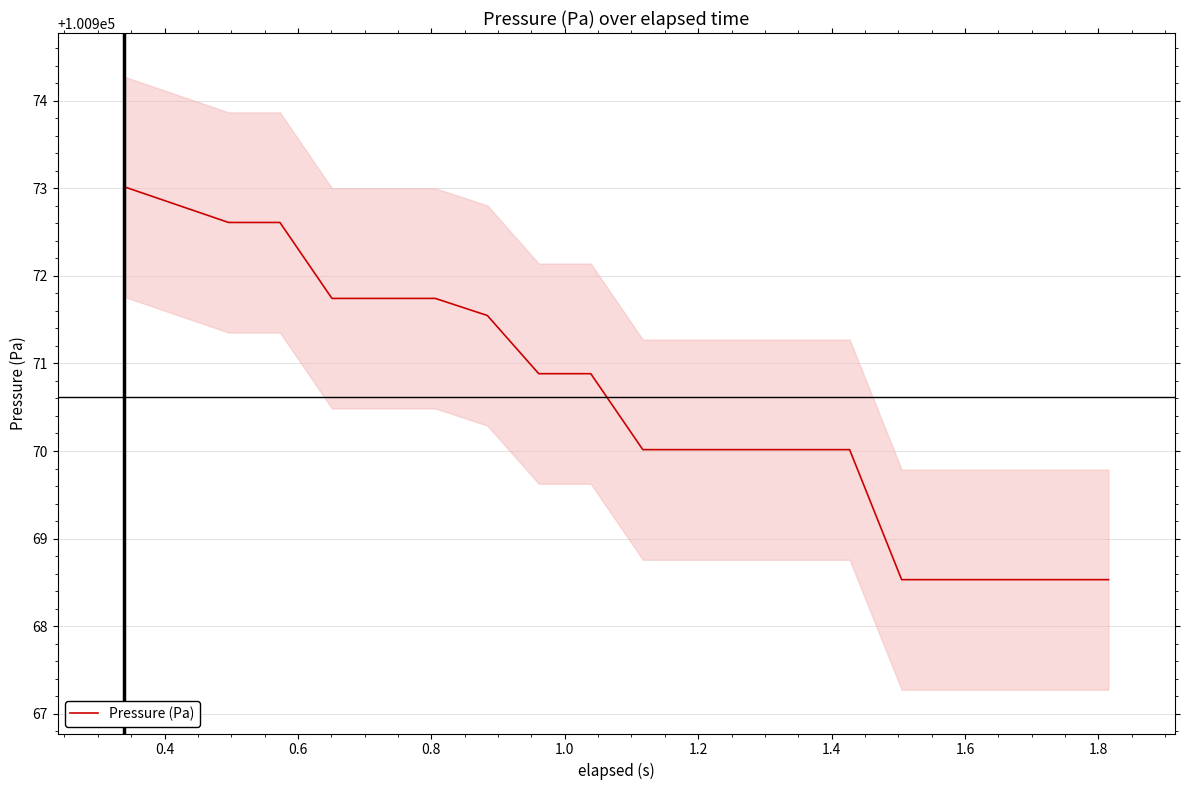

What is the minimum value for Pressure (Pa)?

100968.5